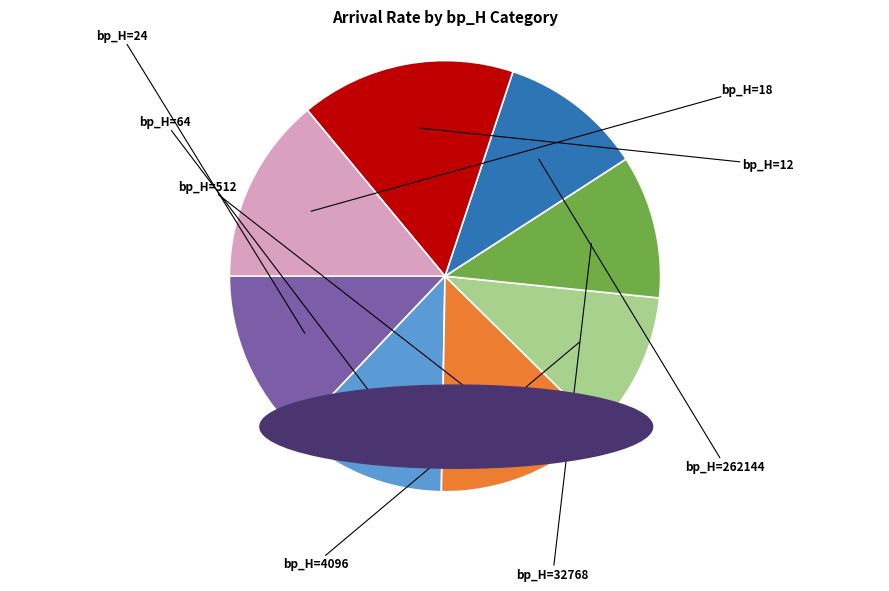

Does any single category account for the majority?

No